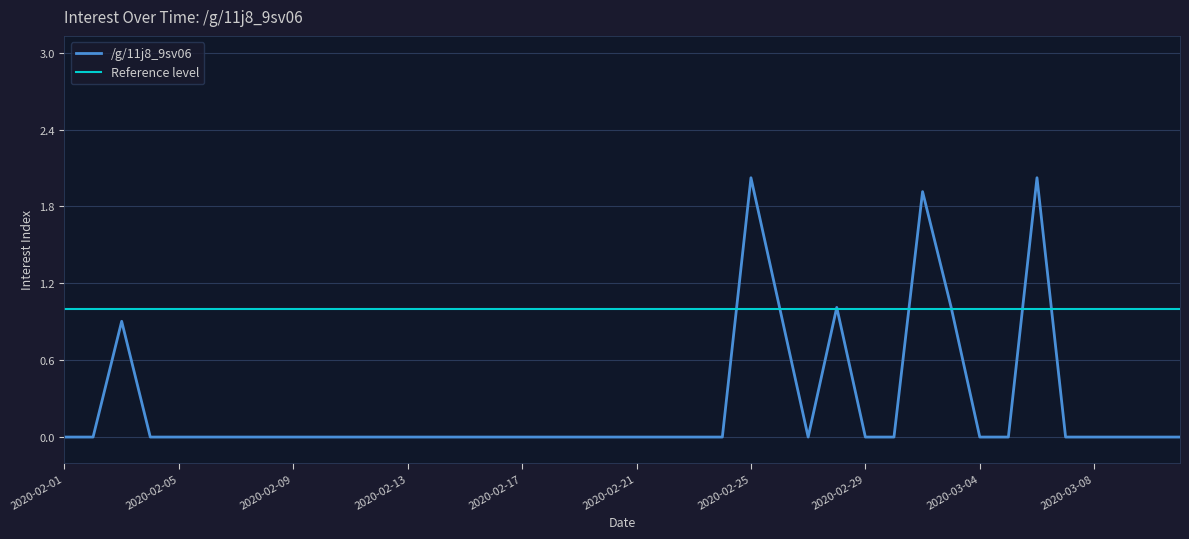

How many data points are above 0?

7